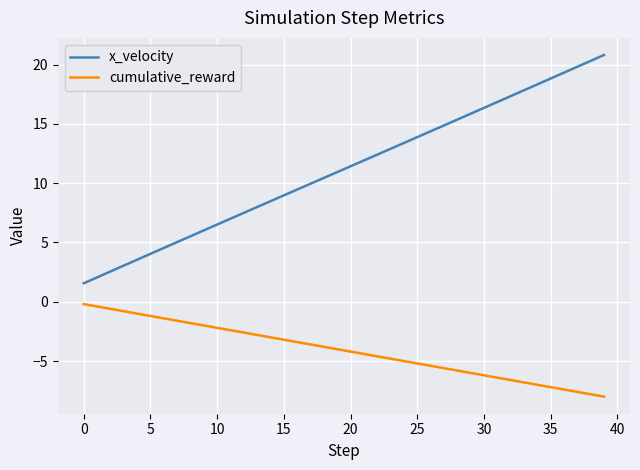

True or false: x_velocity and cumulative_reward cross at least once.

False